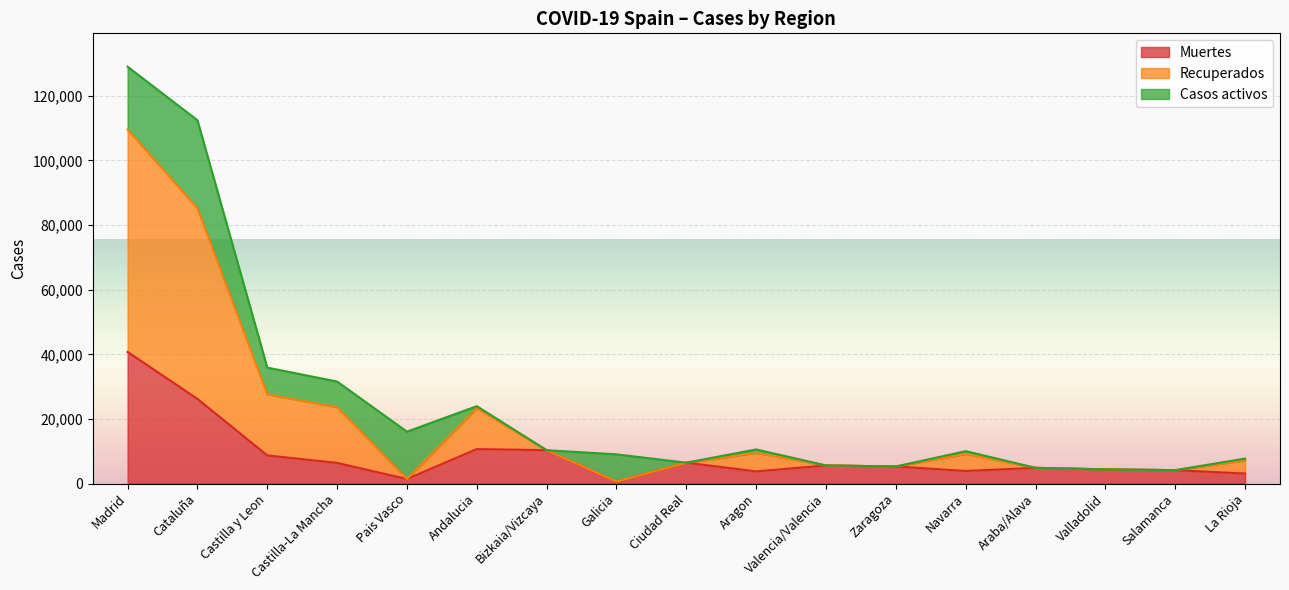

True or false: Muertes has a value of 10332 at Bizkaia/Vizcaya.

True